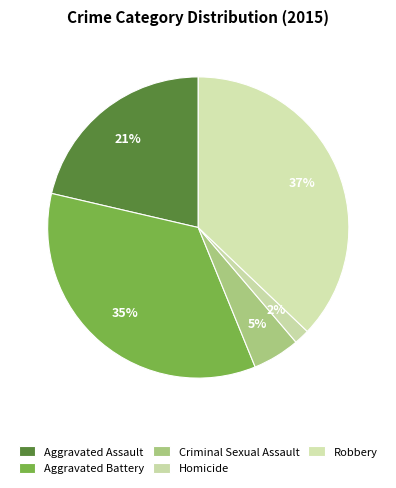

How many segments does this pie chart have?

5